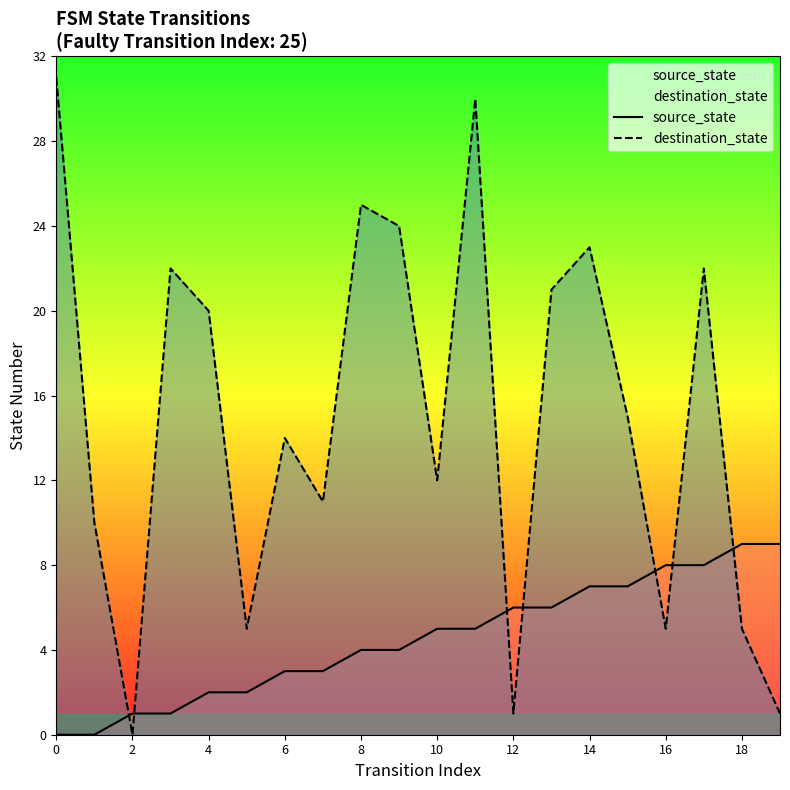

Count the number of categories in the chart.

20